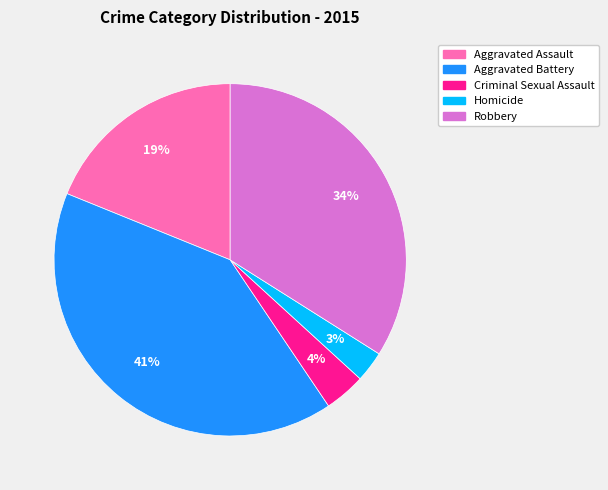

Between Aggravated Battery and Robbery, which is larger?

Aggravated Battery